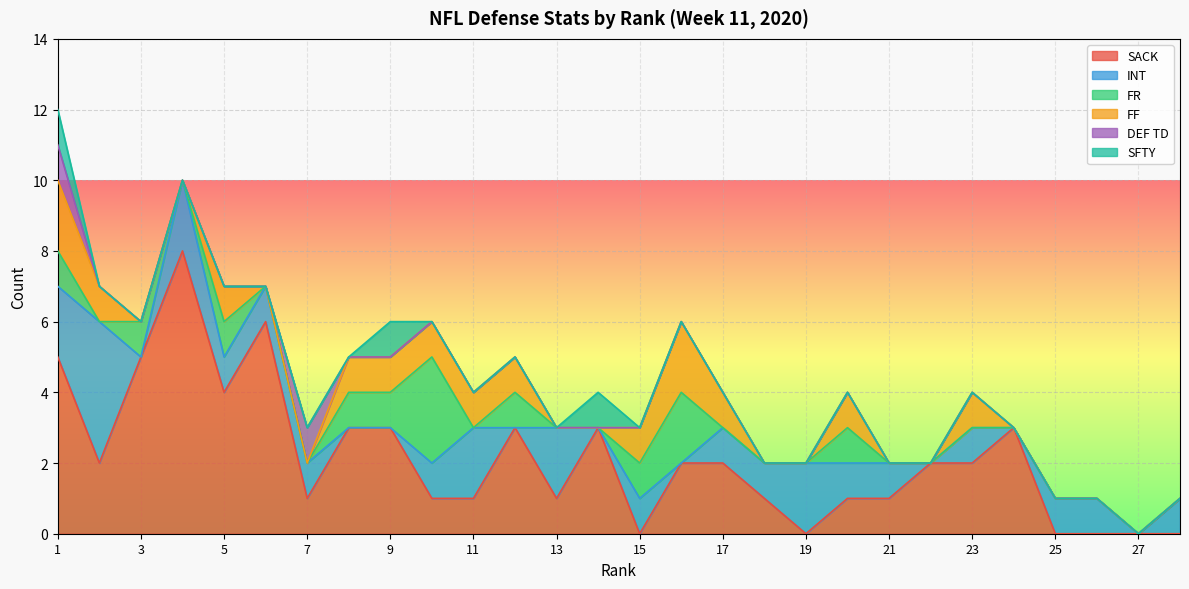

Which series has the largest range (max minus min)?

SACK